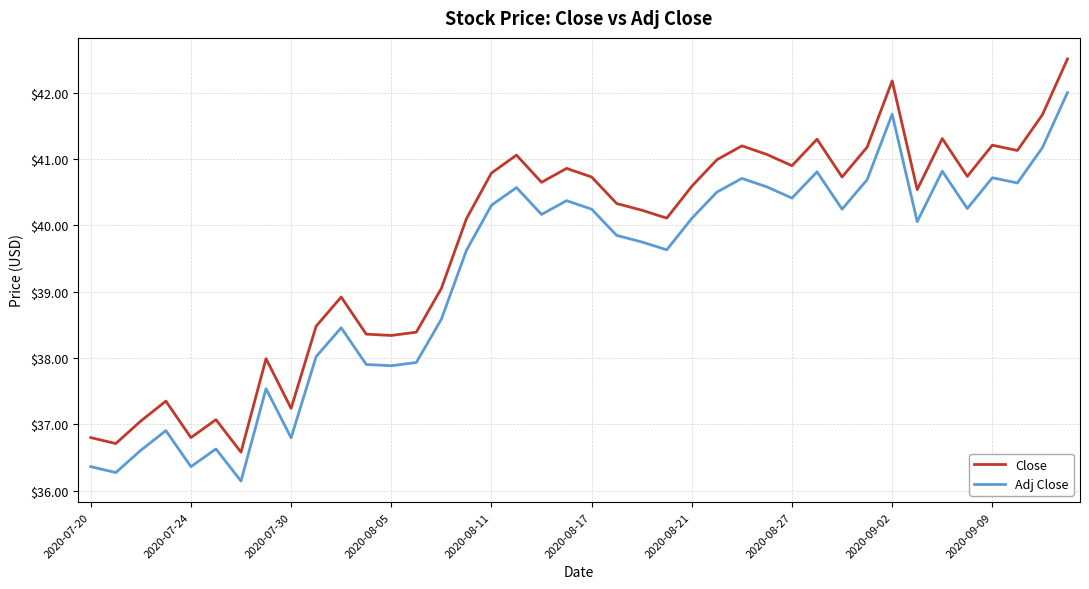

Count the number of data series in this chart.

2